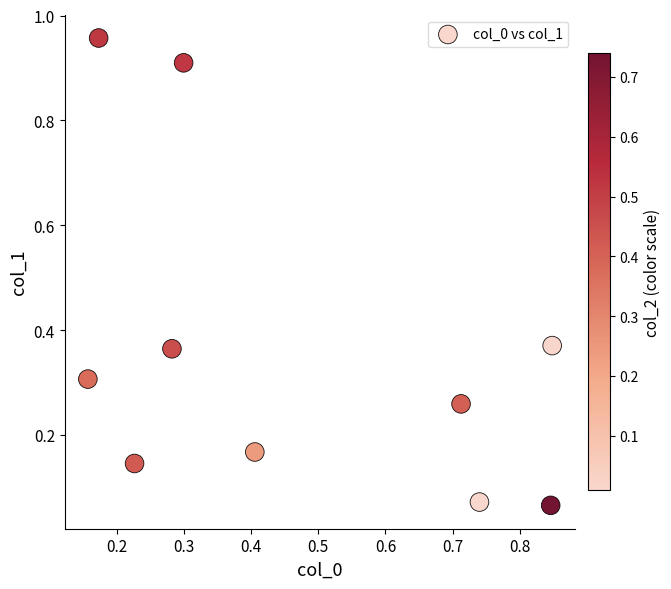

What is the average X value?

0.5